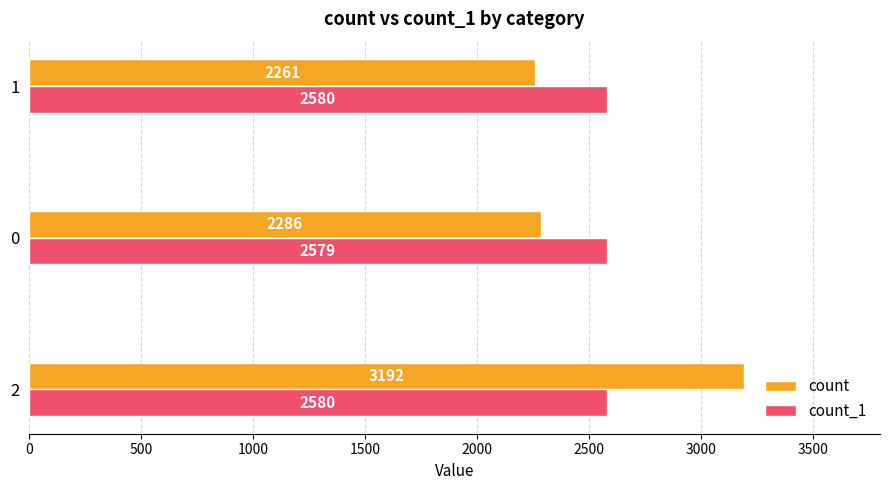

Is it true that count_1 equals 4178 at 0?

False